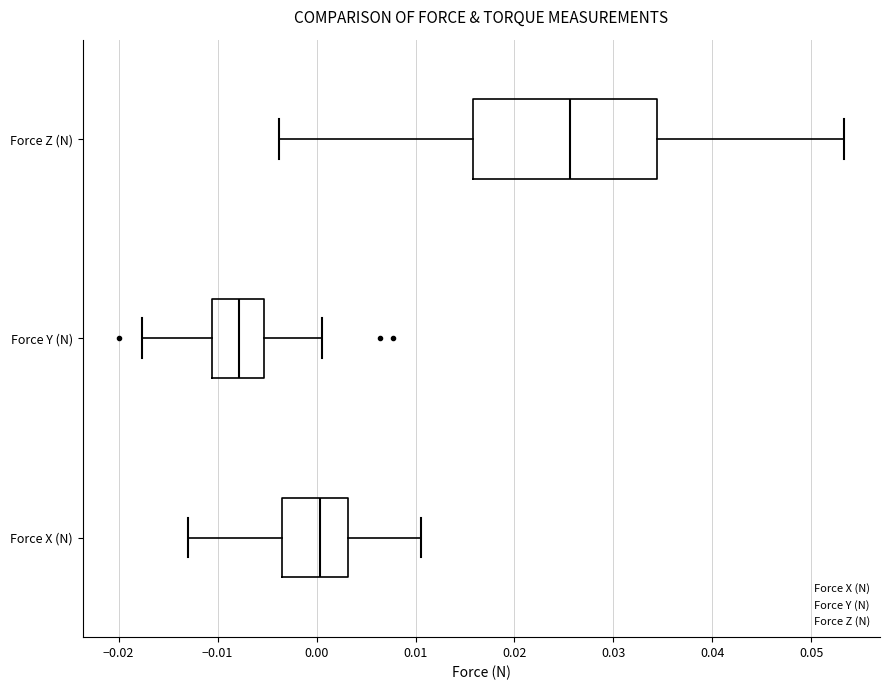

Comparing the boxes themselves (not the whiskers), which one is the widest?

Force Z (N)